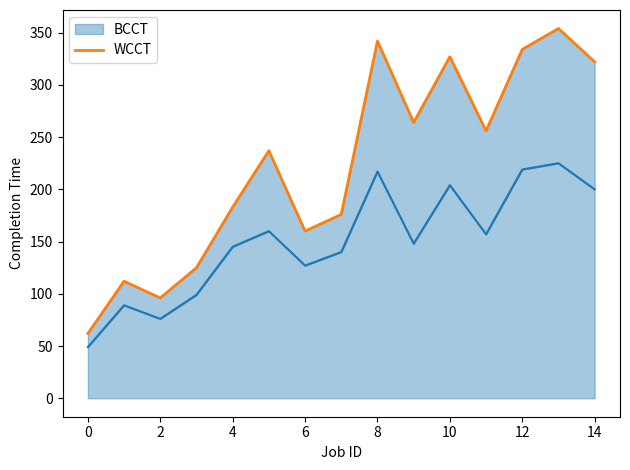

Is it true that the value at 11 is 92?

False